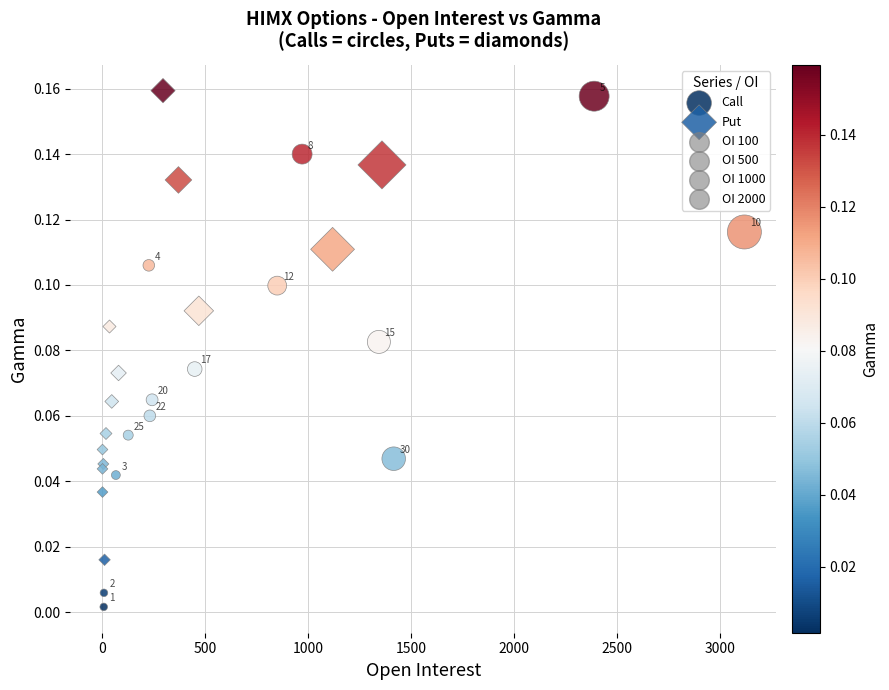

Which series contains the lowest Y value?

Call